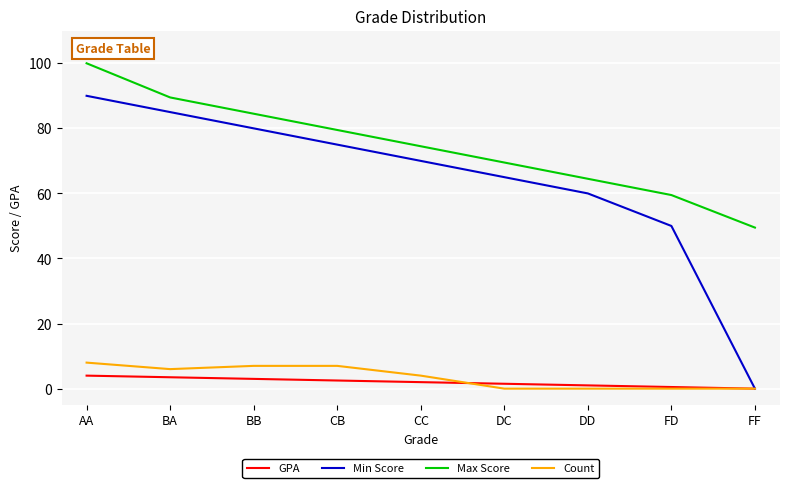

True or false: Max Score and Min Score intersect in this chart.

False